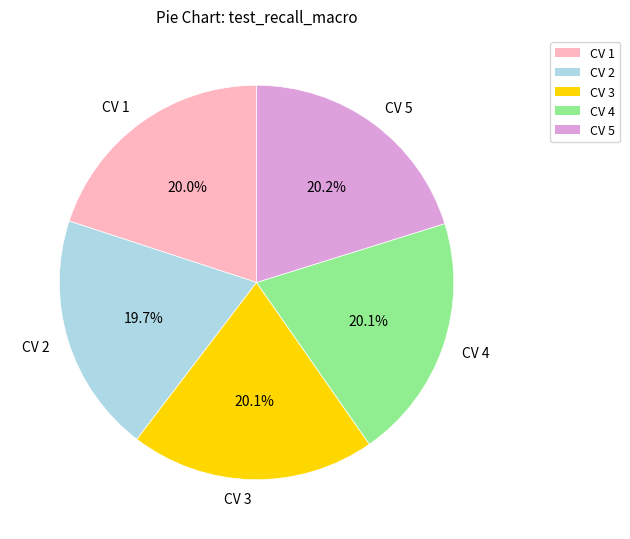

Does any single category account for the majority?

No